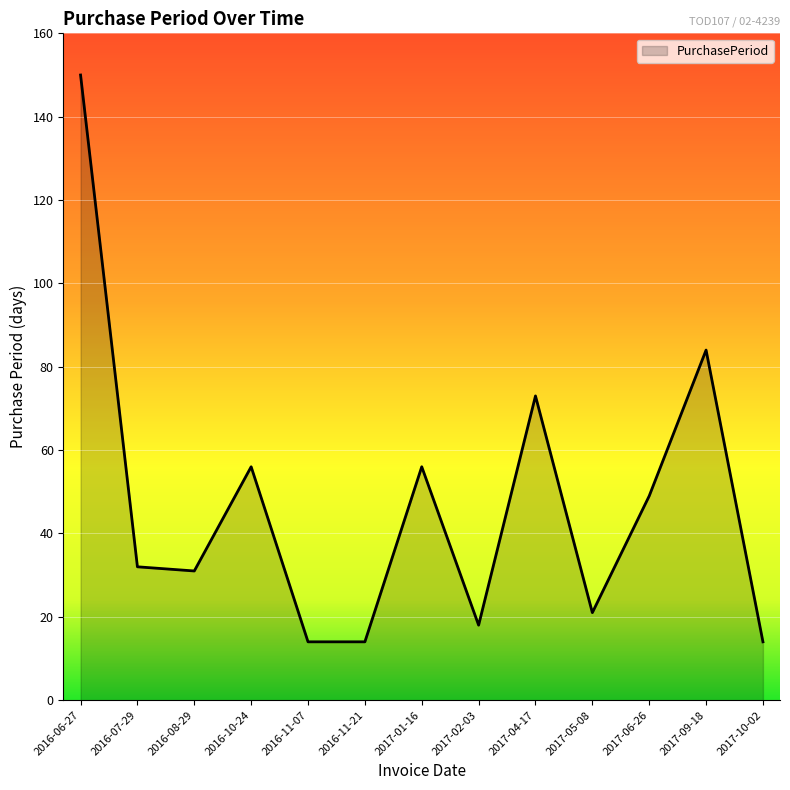

What is the smallest value displayed?

14